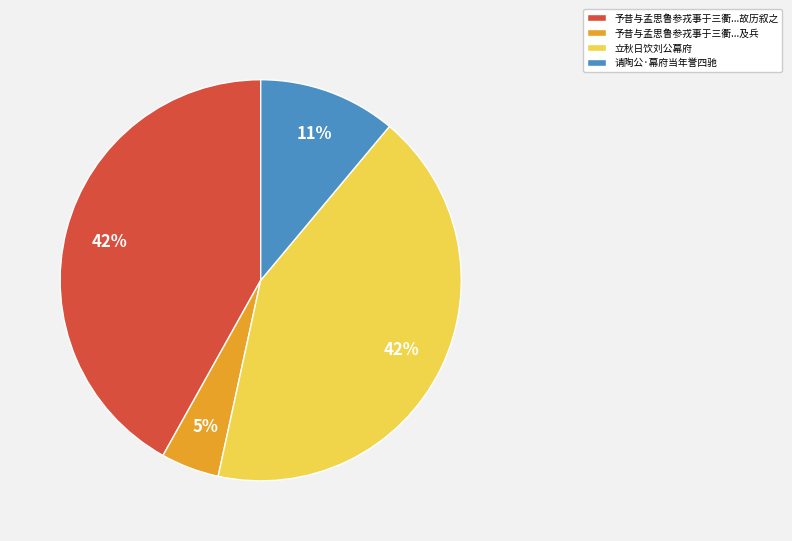

Is there any slice that represents more than half of the pie?

No